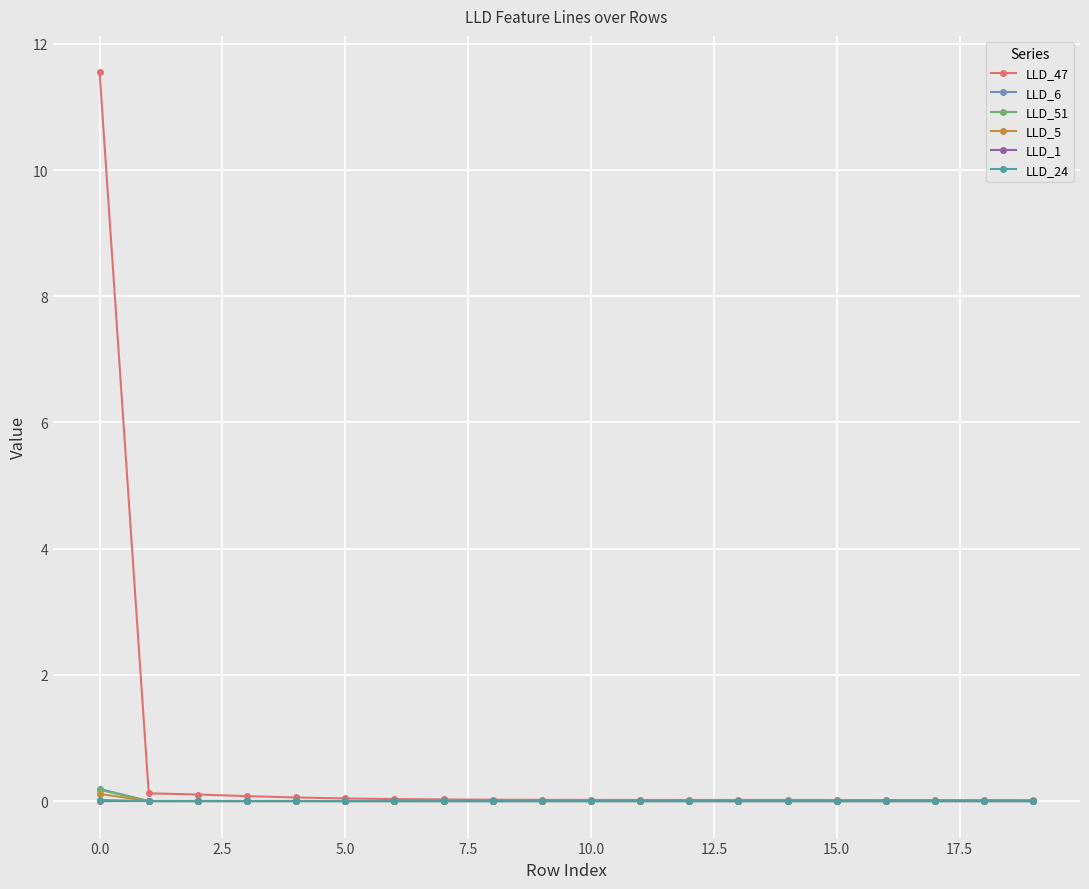

What is the greatest value displayed?

11.5